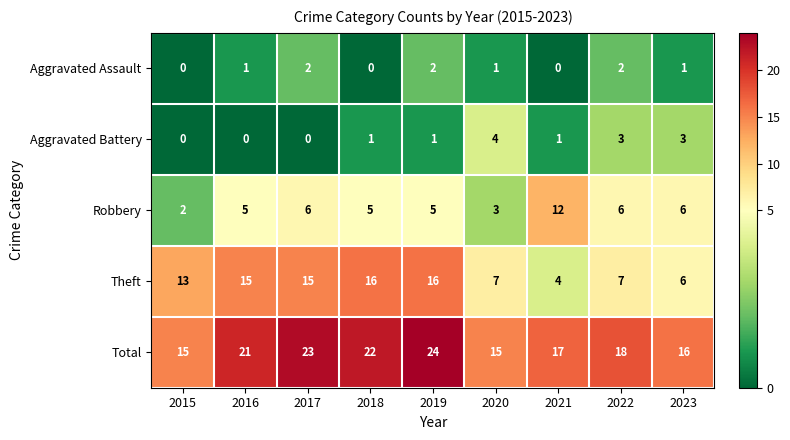

Rank the series by their maximum value, from lowest to highest.

Aggravated Assault, Aggravated Battery, Robbery, Theft, Total